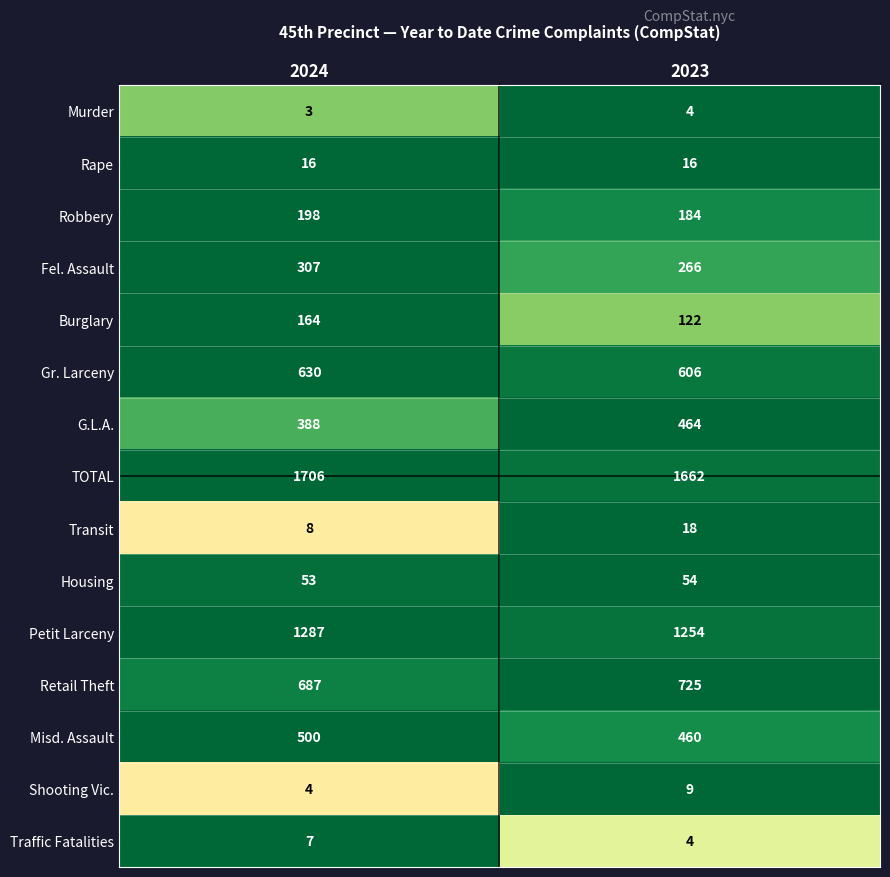

The Murder series shows 4 at 2024. True or false?

False